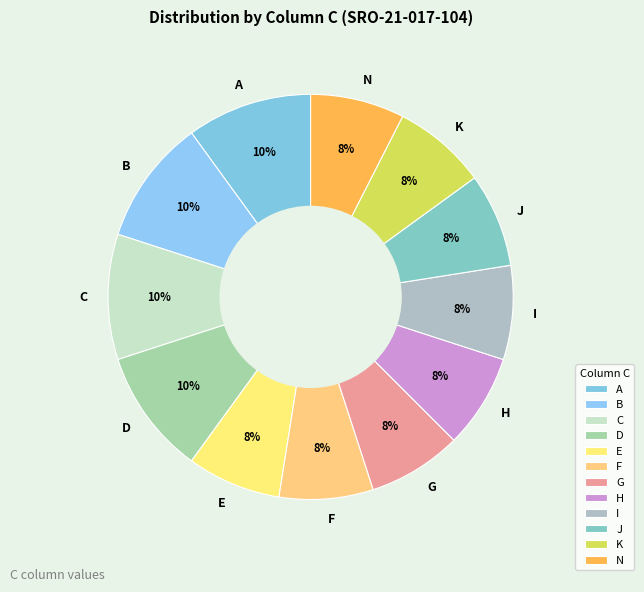

To the nearest percent, what is the average slice percentage?

8%